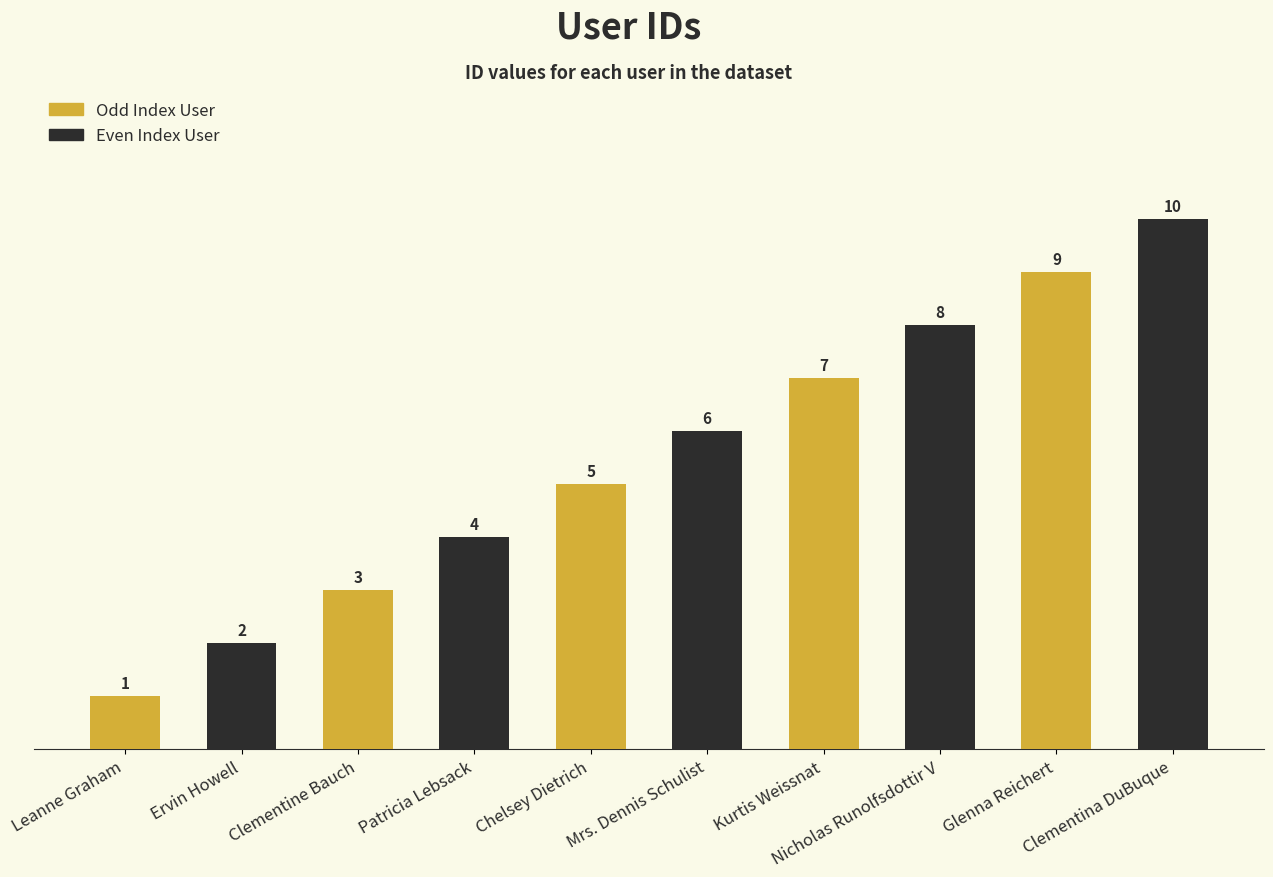

What value does the data have at Clementine Bauch?

3